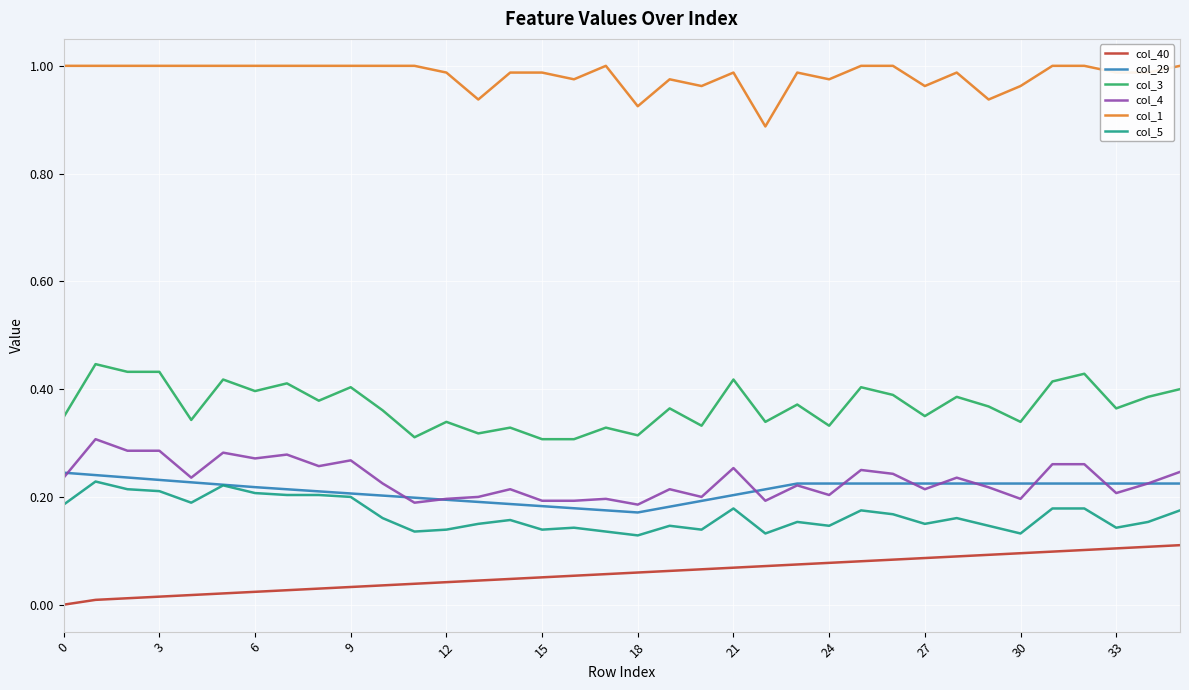

Which series has the largest total across all categories?

col_1